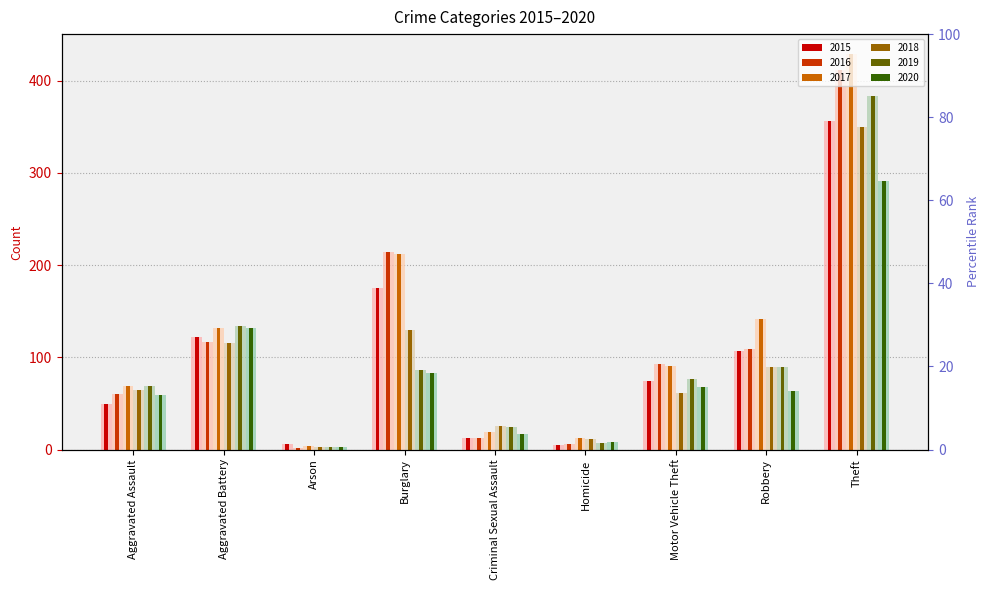

Which category has the highest value in the 2018 series?

Theft